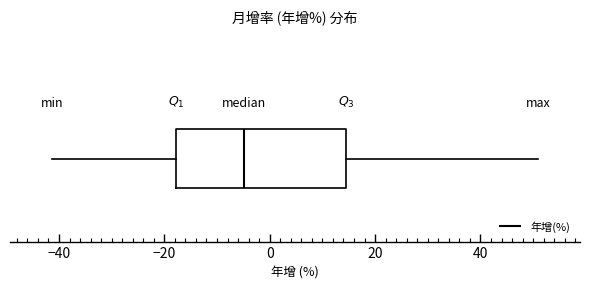

Where does the median line of the box sit on the x-axis? The values are not printed on the chart, so give them approximately, as read against the axis.

-4